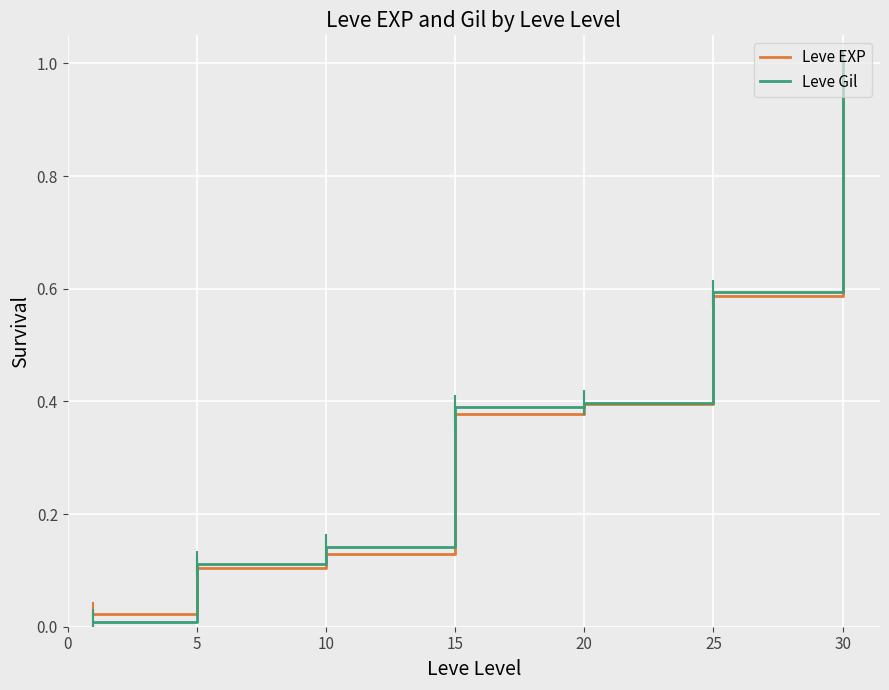

What is the maximum value shown in the chart?

1.0